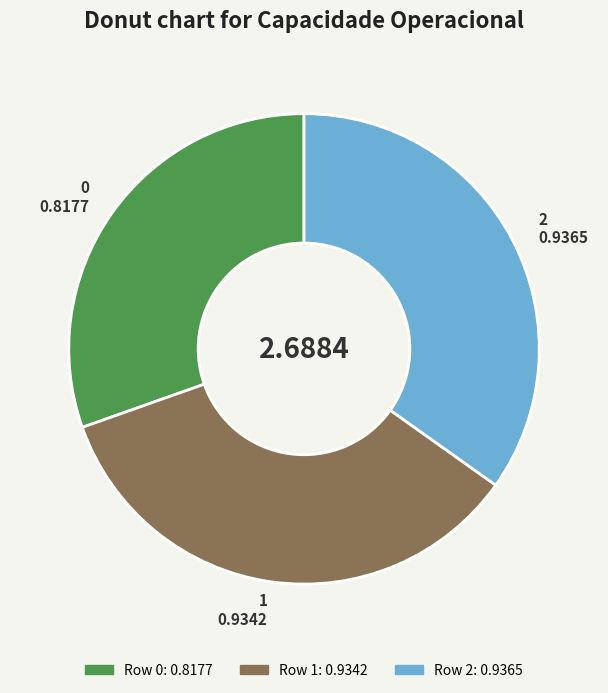

How many segments does this pie chart have?

3